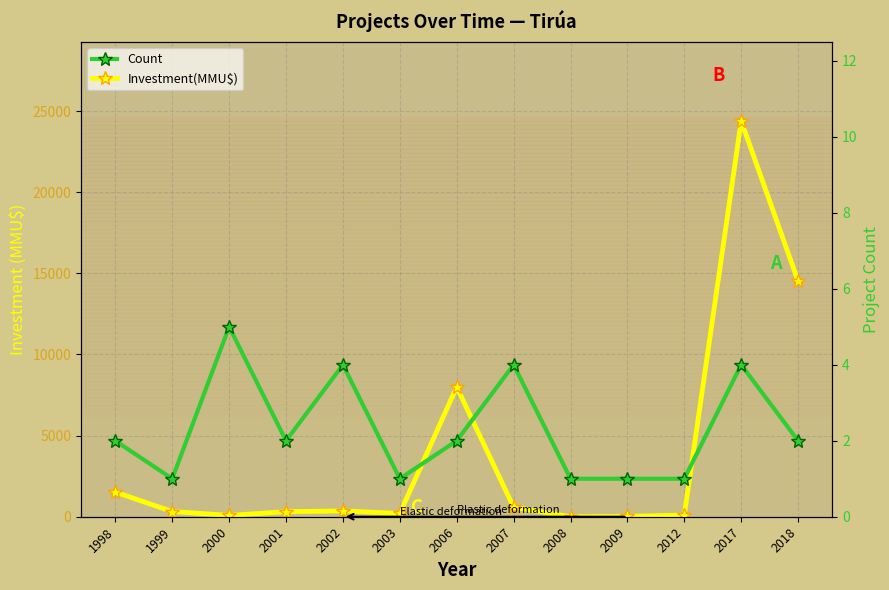

Where does the Count (trend) series first go above 2?

2000